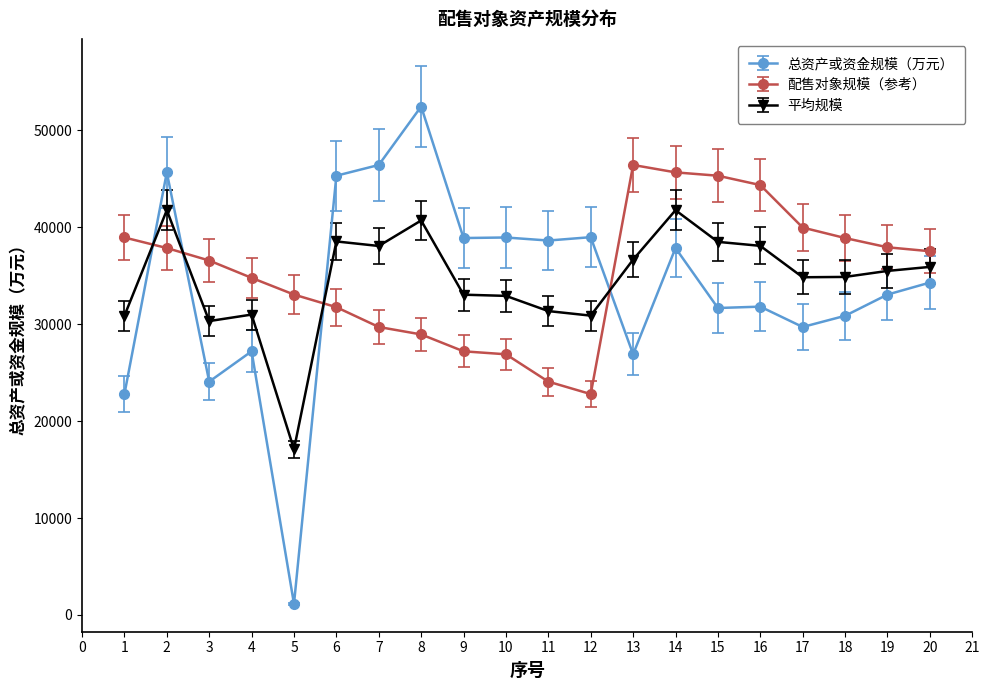

Where do 配售对象规模（参考） and 总资产或资金规模（万元） first cross each other?

1 and 2